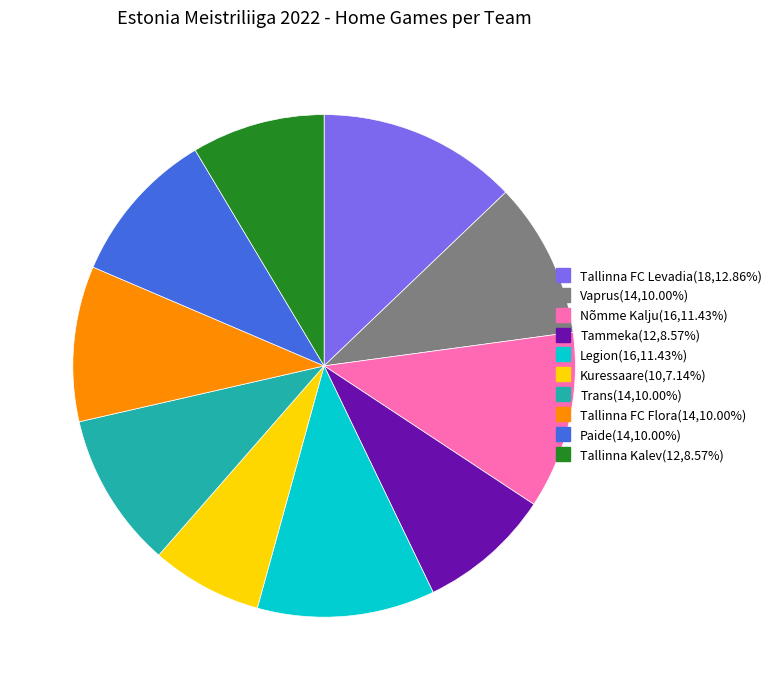

Approximately how many times larger is the value at Tallinna FC Flora compared to Tallinna Kalev?

1.2